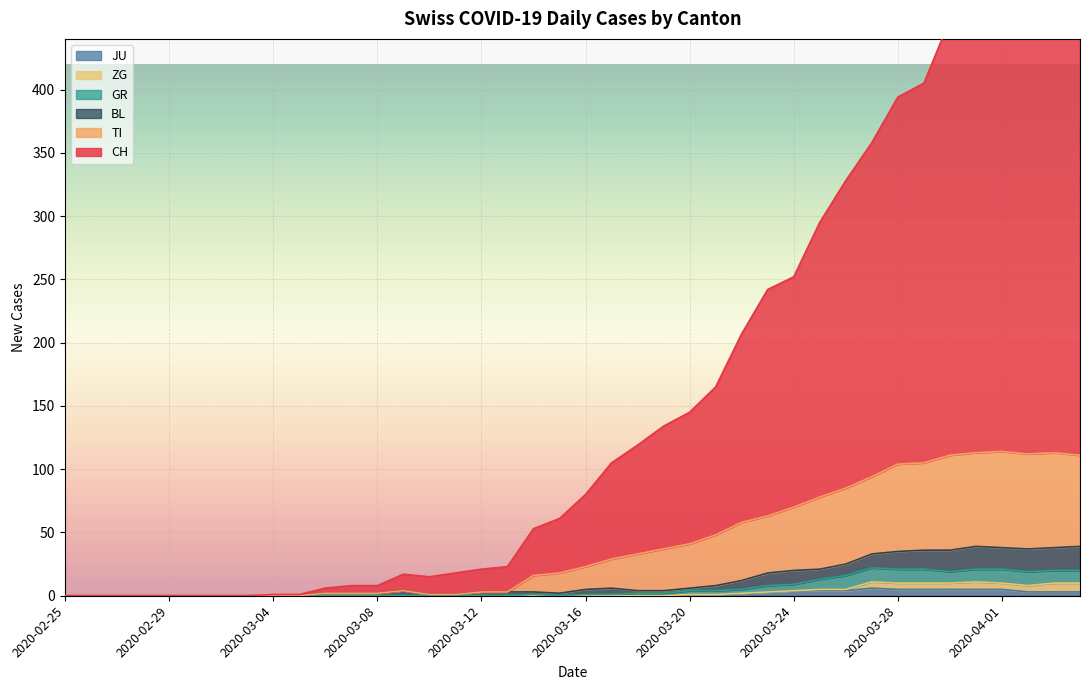

What is the maximum value for GR?

22